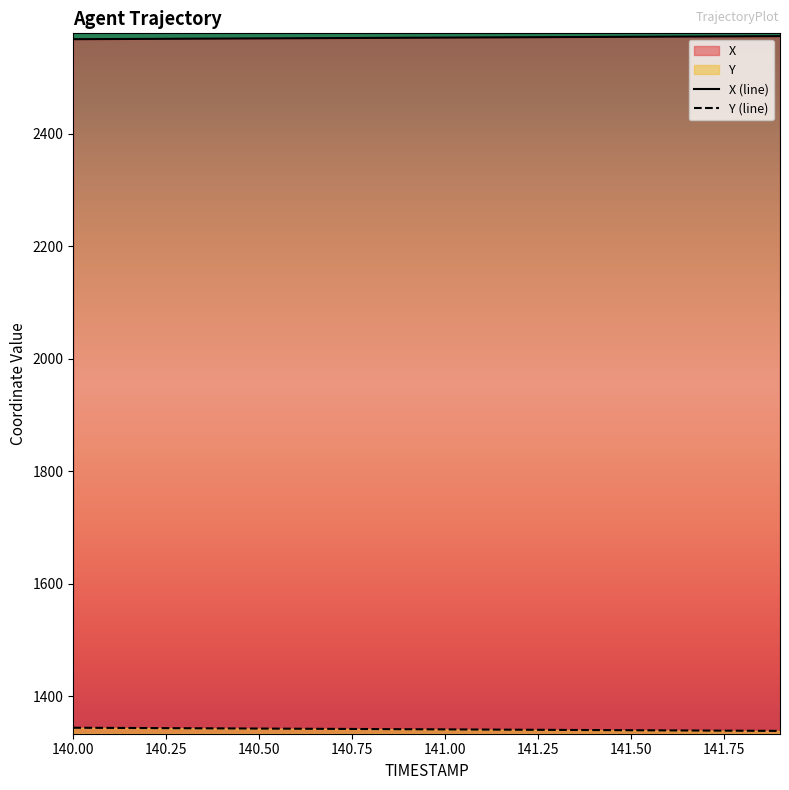

Reading left to right, transcribe all the data shown in this chart.

X: 2567.9	2568.2	2568.5	2568.8	2569.0	2569.3	2569.6	2569.9	2570.2	2570.5	2570.8	2571.0	2571.3	2571.6	2571.9	2572.2	2572.5	2572.8	2573.1	2573.3
Y: 1343.6	1343.3	1343.0	1342.7	1342.4	1342.1	1341.8	1341.5	1341.2	1340.9	1340.6	1340.3	1340.0	1339.7	1339.4	1339.1	1338.8	1338.5	1338.2	1337.9